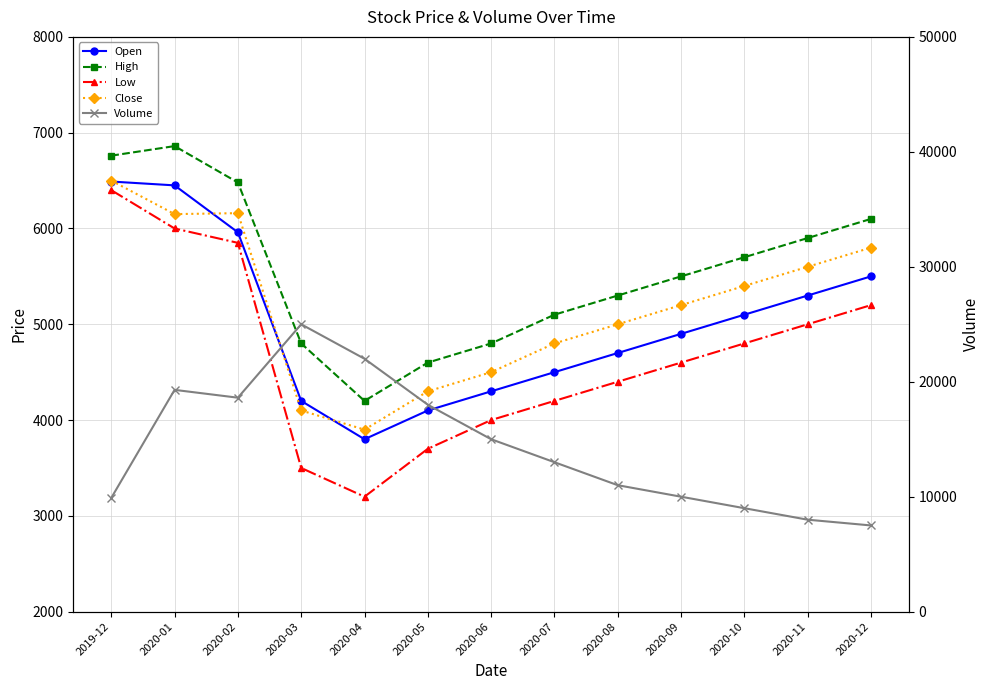

What is the difference between the maximum and minimum values in the Open series?

2690